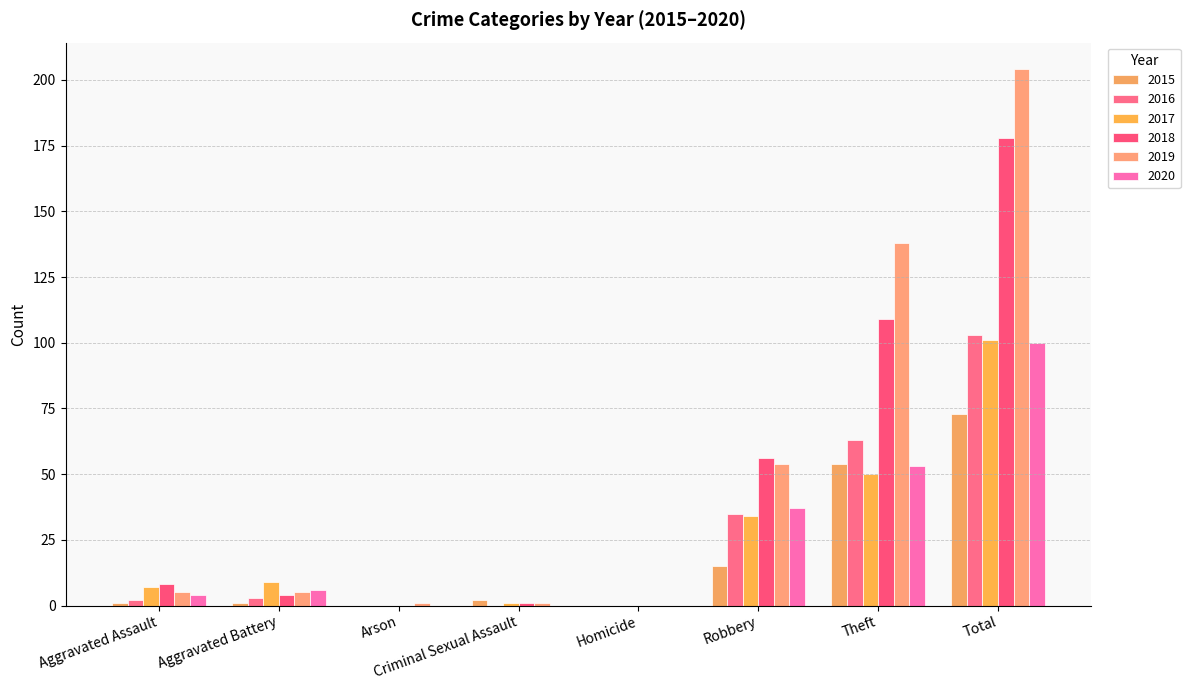

True or false: 2020 has a value of 6 at Aggravated Assault.

False